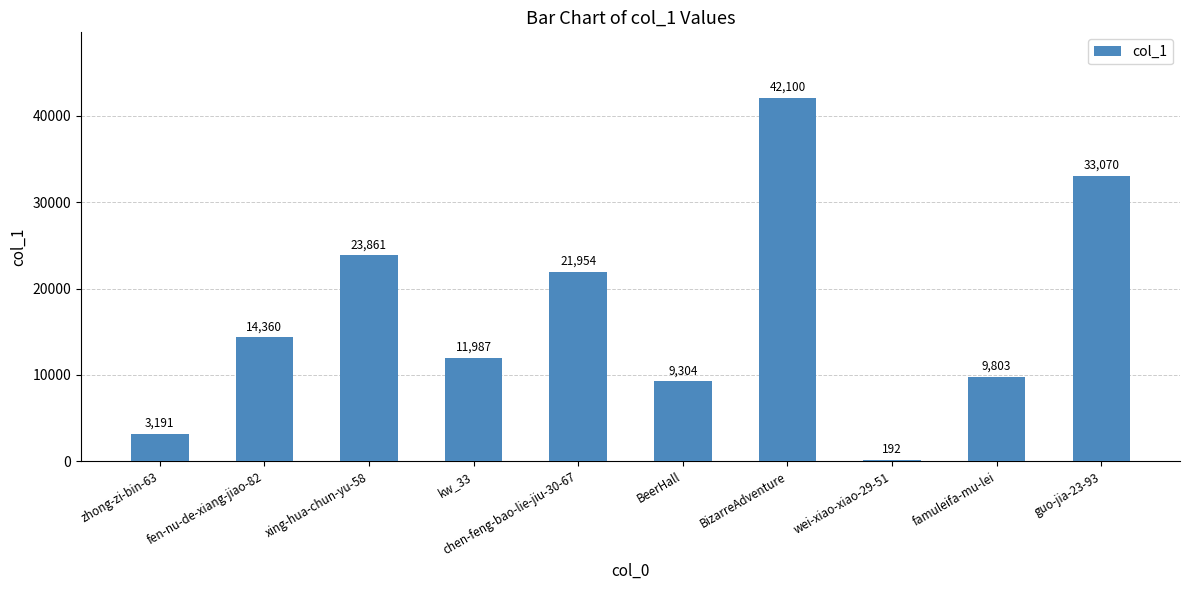

Which category has the highest value across all series?

BizarreAdventure